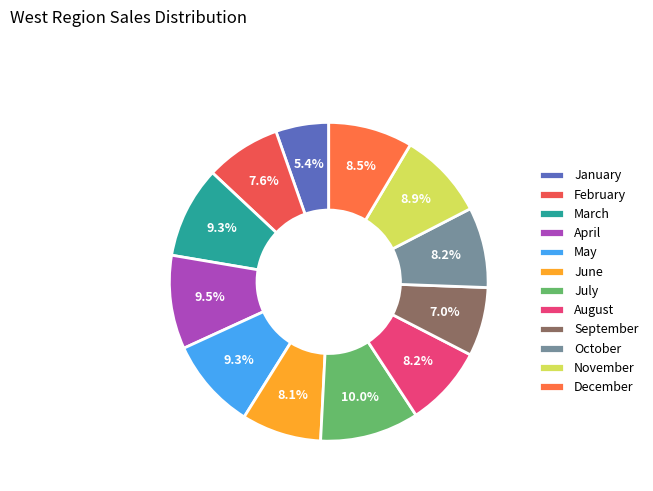

Approximately how many times larger is the value at September compared to July?

0.7